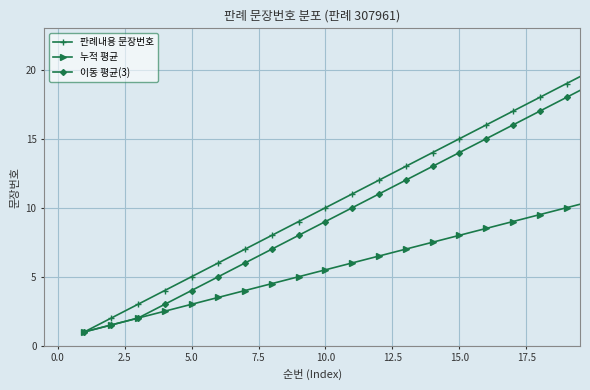

Which series has the widest spread of values?

판례내용 문장번호